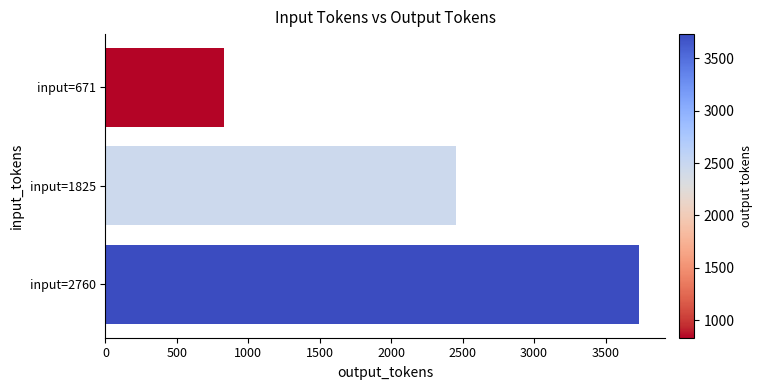

Count the number of data series in this chart.

1